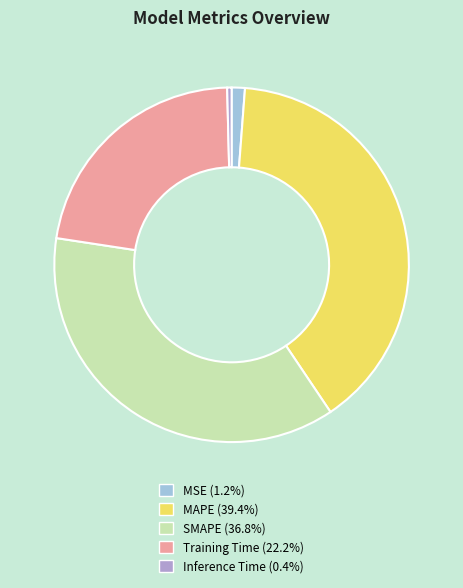

The Inference Time slice represents 0% of the pie. True or false?

True